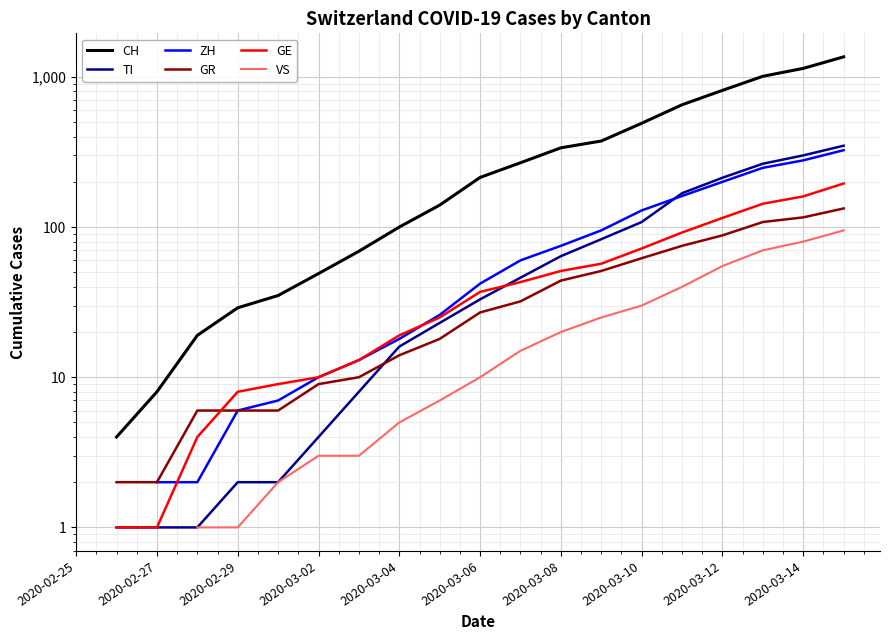

True or false: GE and VS intersect in this chart.

False